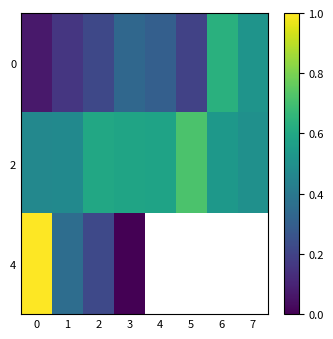

List the series in order of their peak value, lowest first.

0, 2, 4